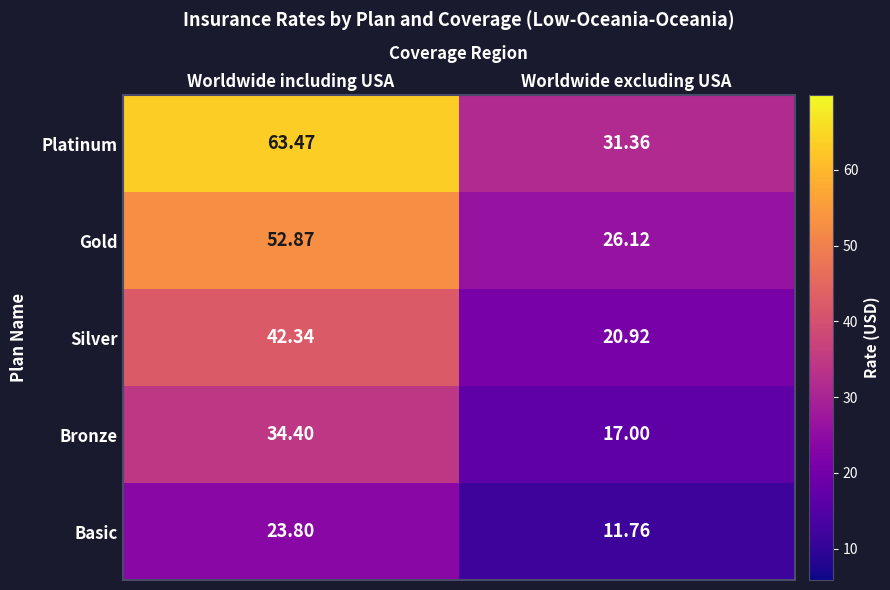

Which series has the largest total across all categories?

Platinum